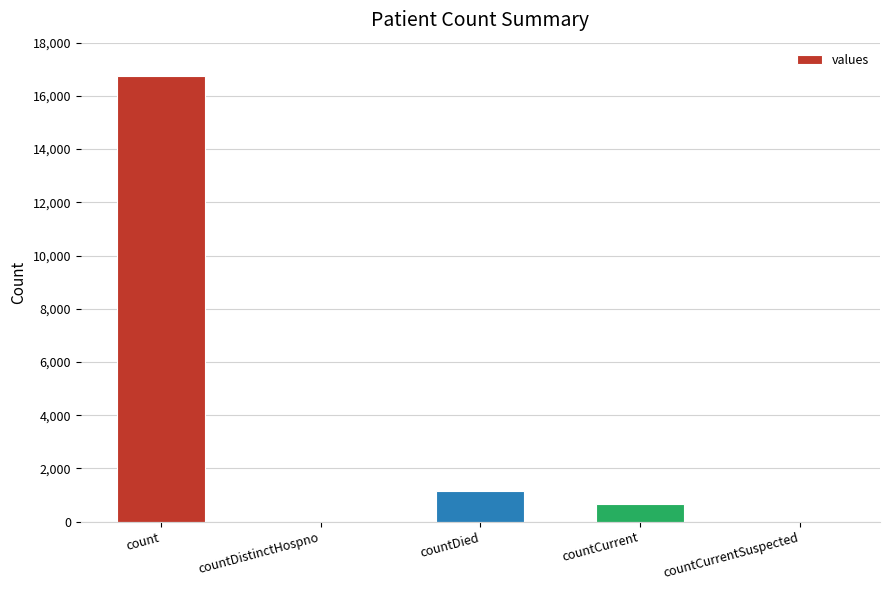

Read the value at countDied.

1142